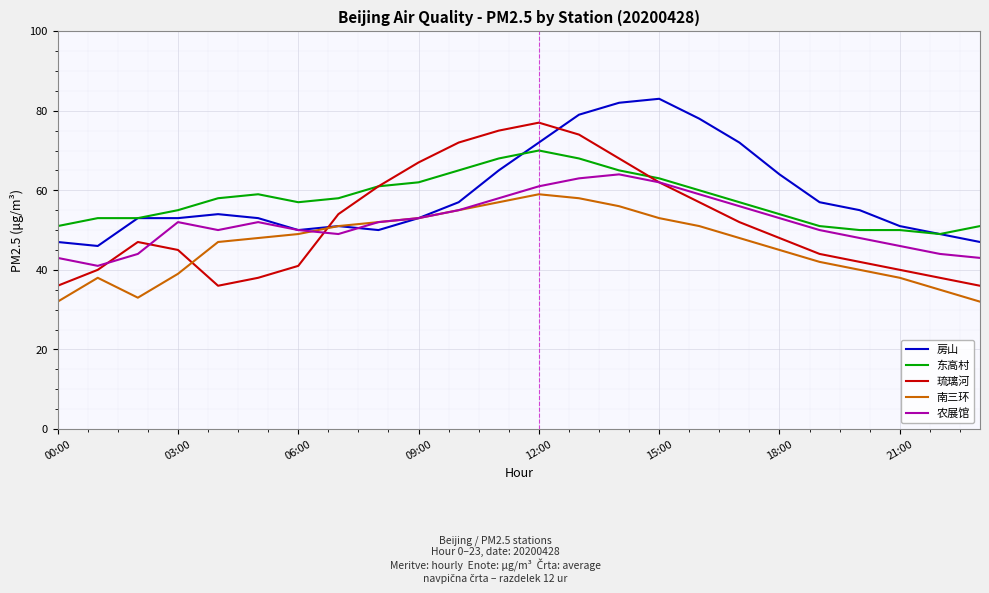

Which series ends up on top after the final intersection of 琉璃河 and 南三环?

琉璃河